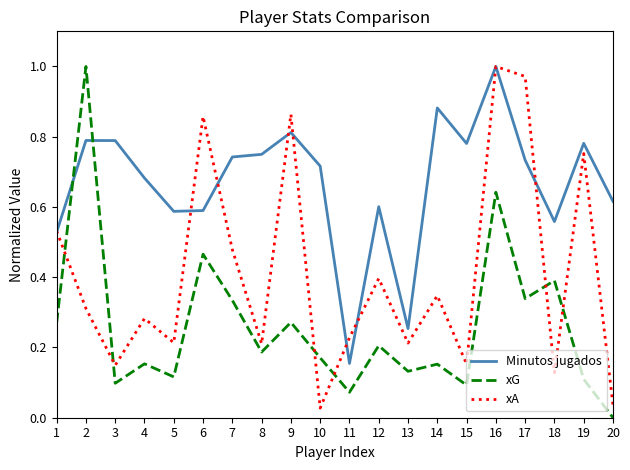

Rank the series by their average value, from highest to lowest.

Minutos jugados, xA, xG